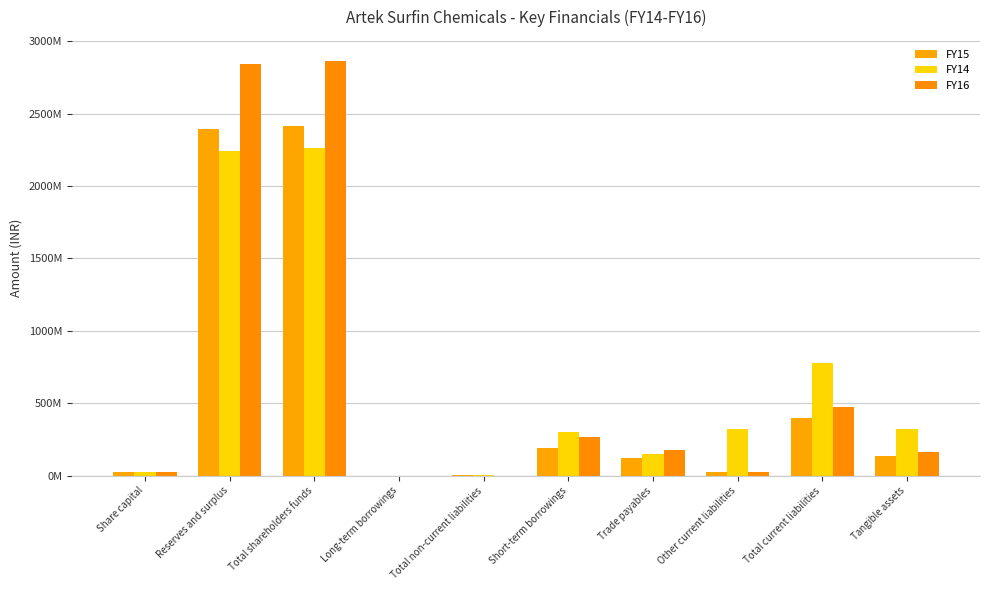

Are the bars grouped side by side (vs. stacked)?

Yes